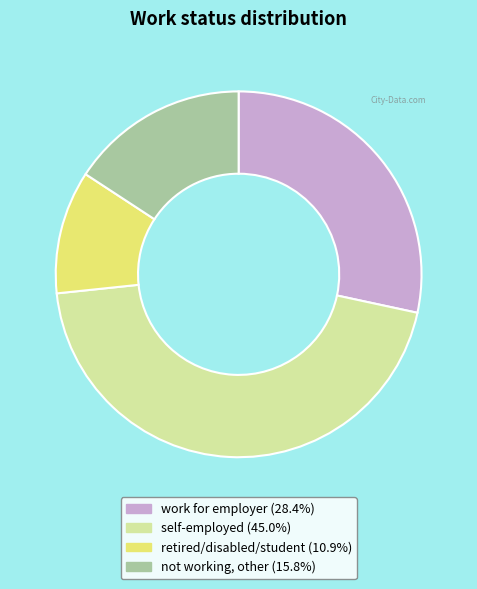

Rank the categories by value from lowest to highest.

retired/disabled/student, not working, other, work for employer, self-employed